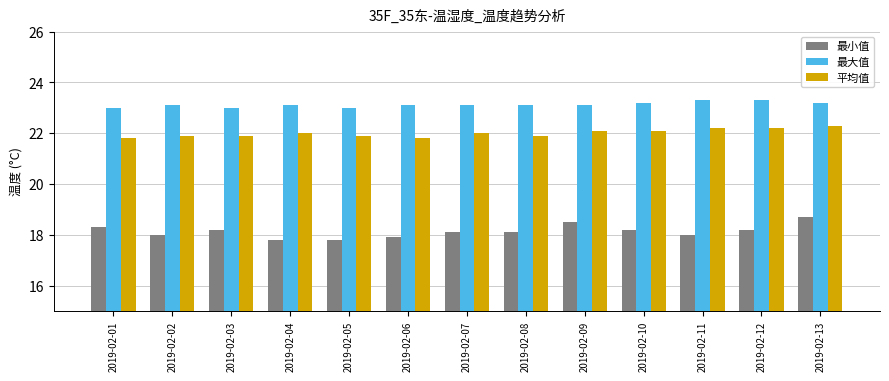

How many bars are there in each group?

3